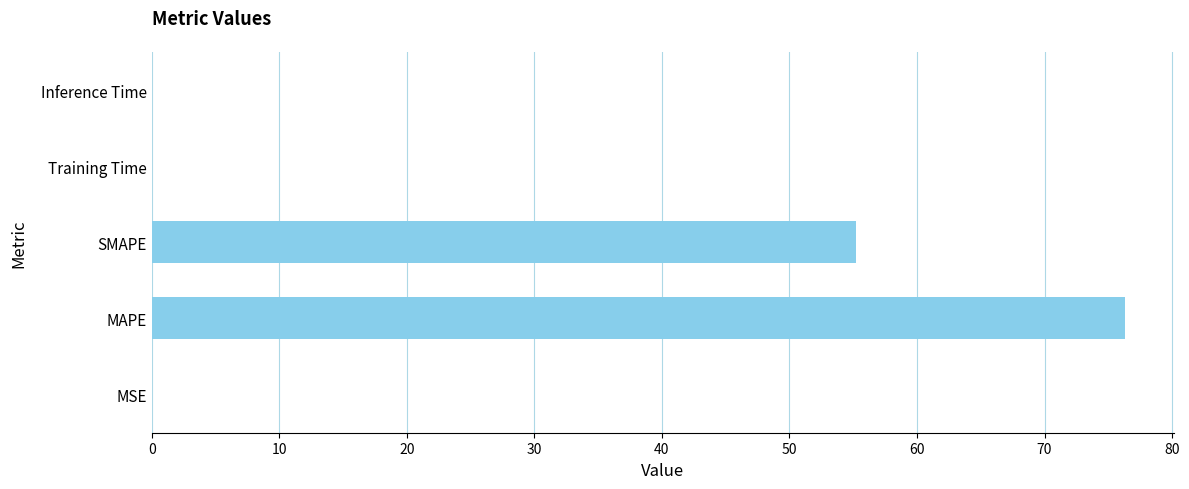

At which category does the chart reach its peak across all series?

MAPE